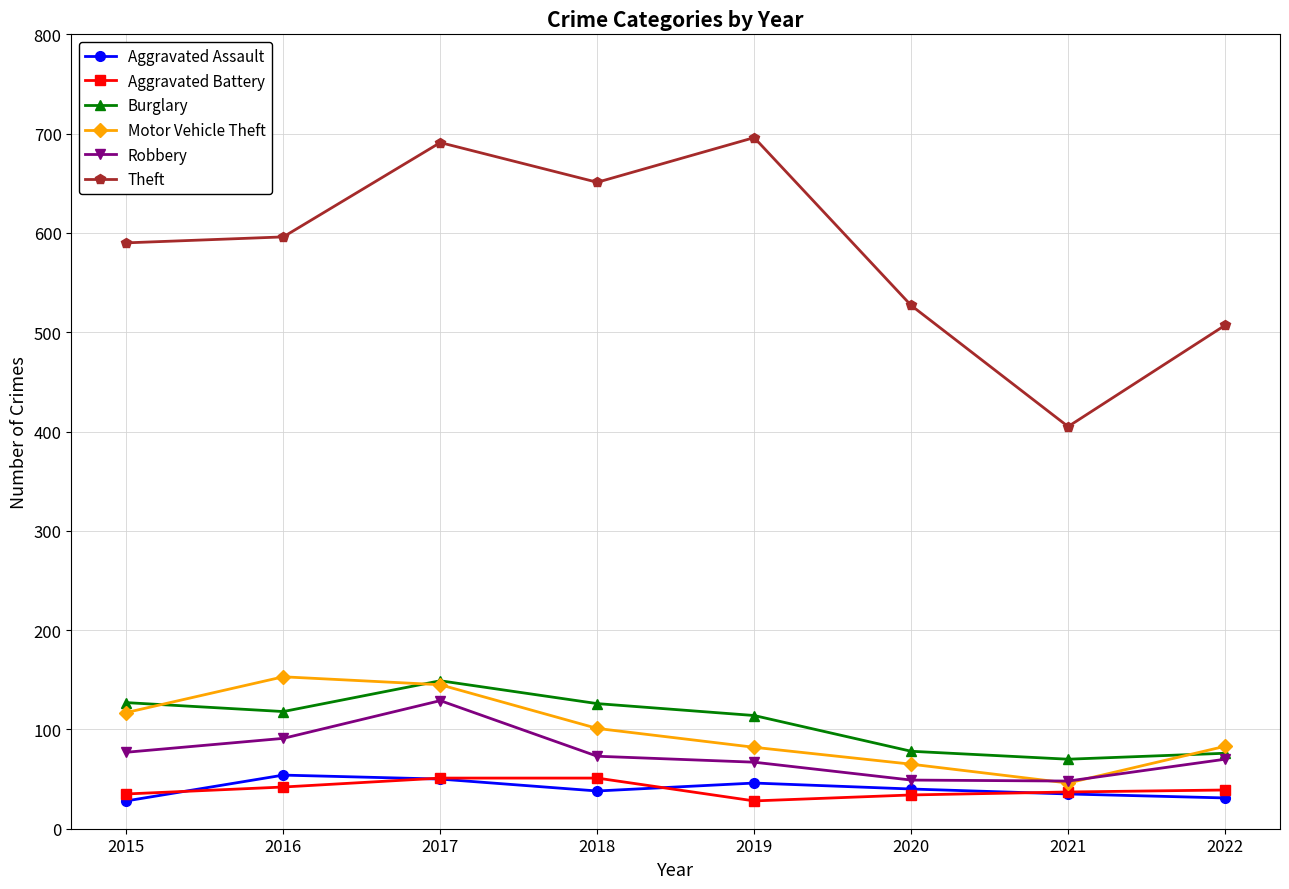

Where is the first local minimum for Aggravated Assault?

2018